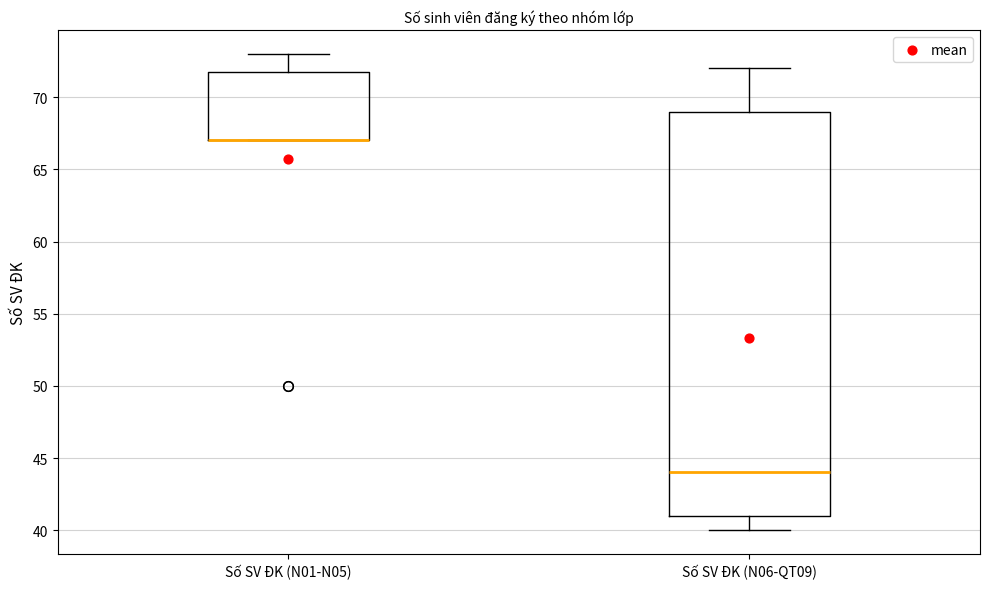

Where does the lower whisker of the box for Số SV ĐK (N06-QT09) end on the y-axis? The values are not printed on the chart, so give them approximately, as read against the axis.

40